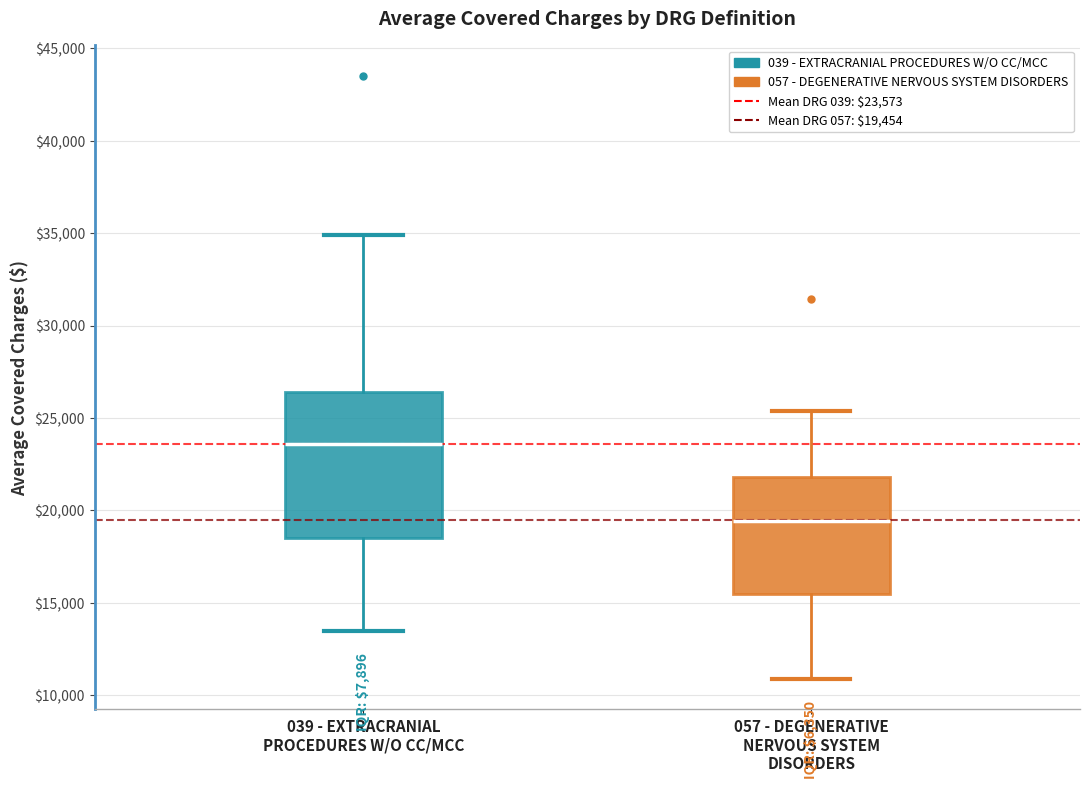

Which box's median line is the highest?

039 - EXTRACRANIAL PROCEDURES W/O CC/MCC